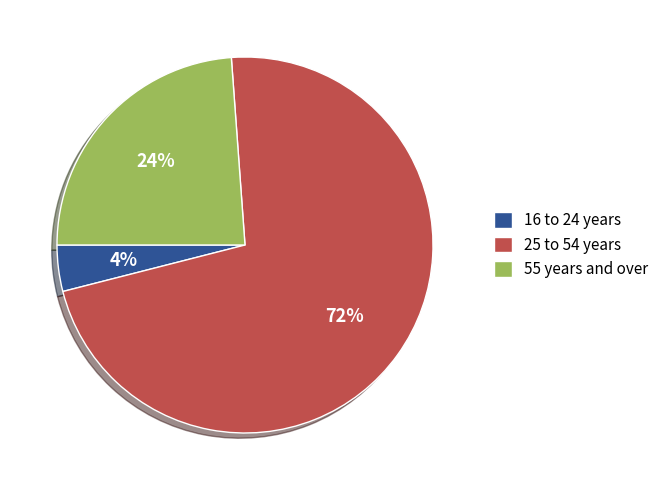

Between 16 to 24 years and 55 years and over, which is larger?

55 years and over